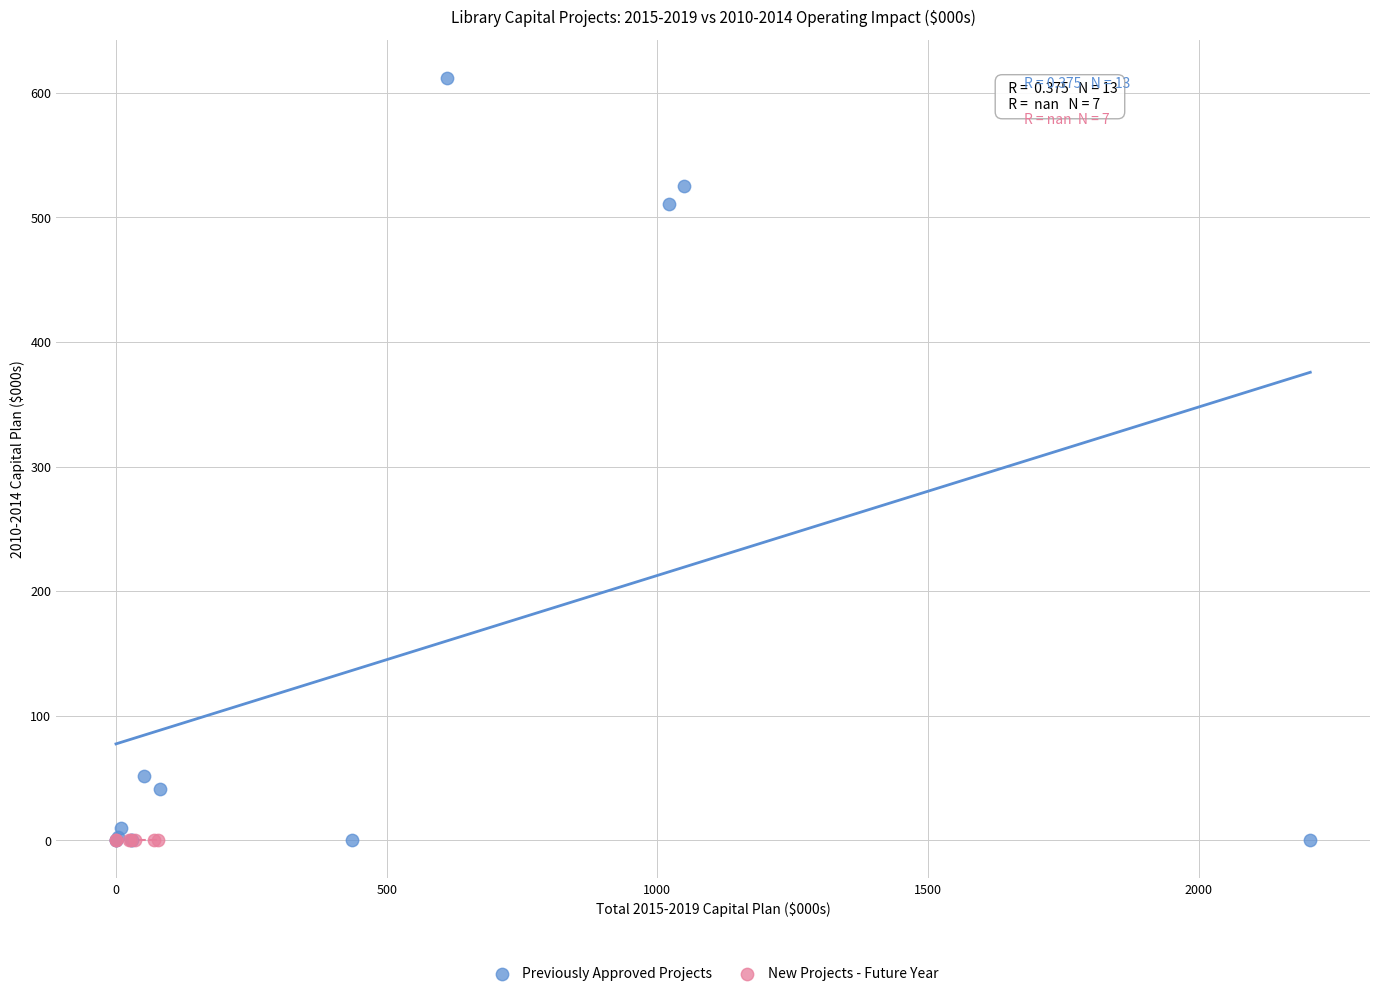

Which series contains the highest Y value?

Previously Approved Projects